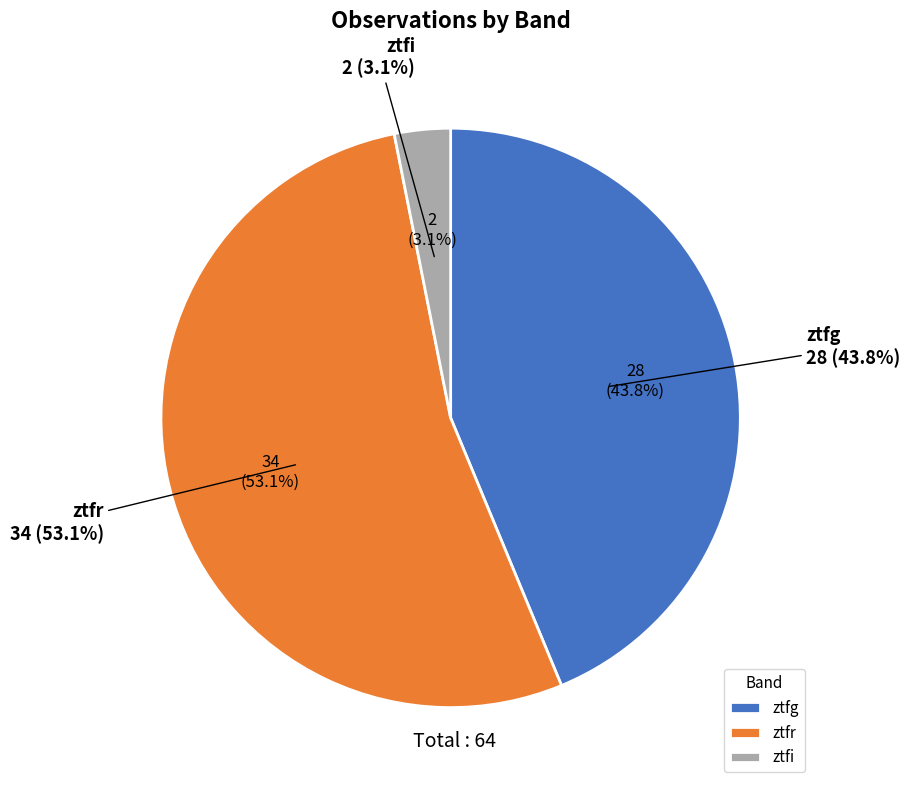

Rank the categories by value from lowest to highest.

ztfi, ztfg, ztfr